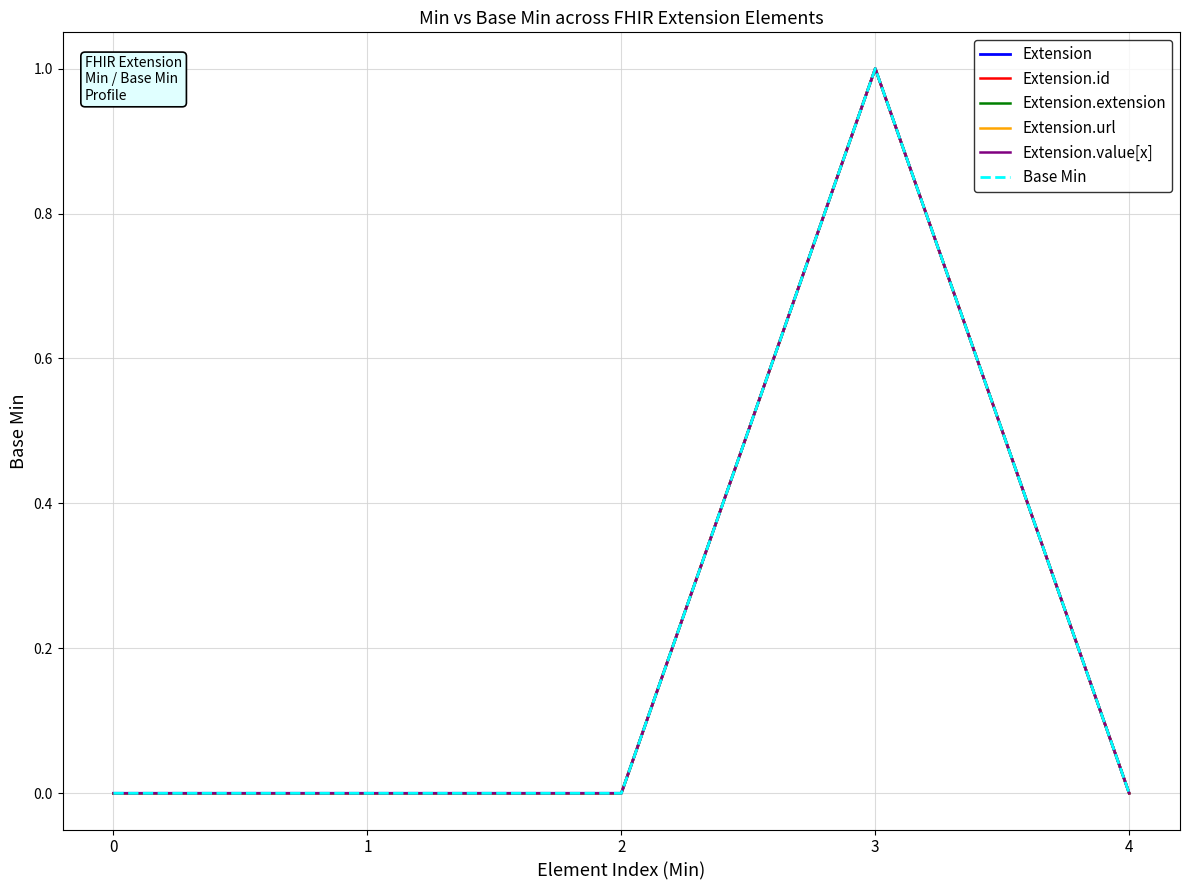

Does the chart have visible grid lines?

Yes